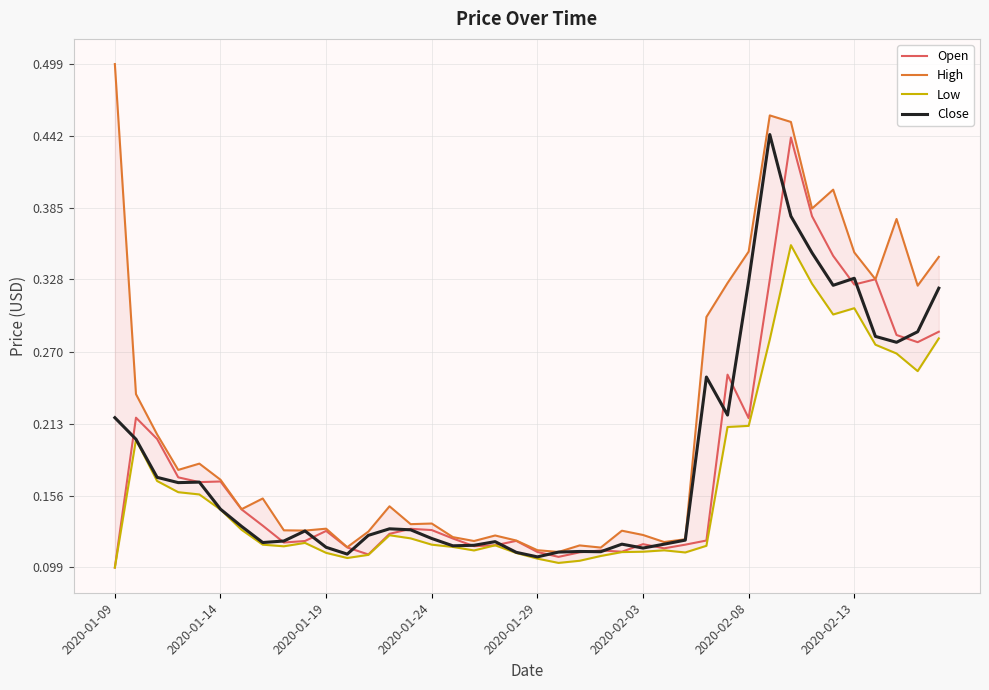

True or false: High has a value of 0.1 at 29.

False